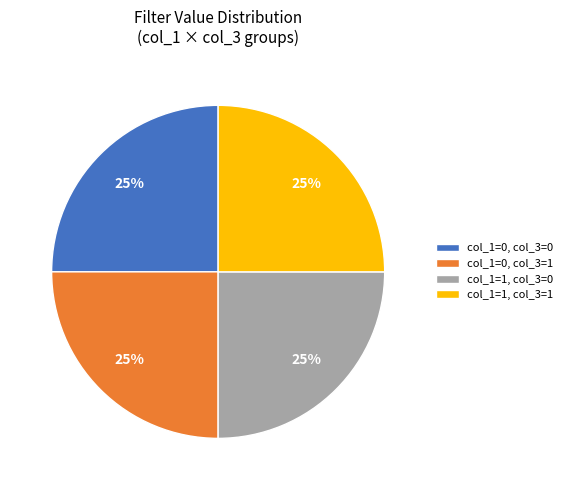

Is there a majority slice in this chart?

No